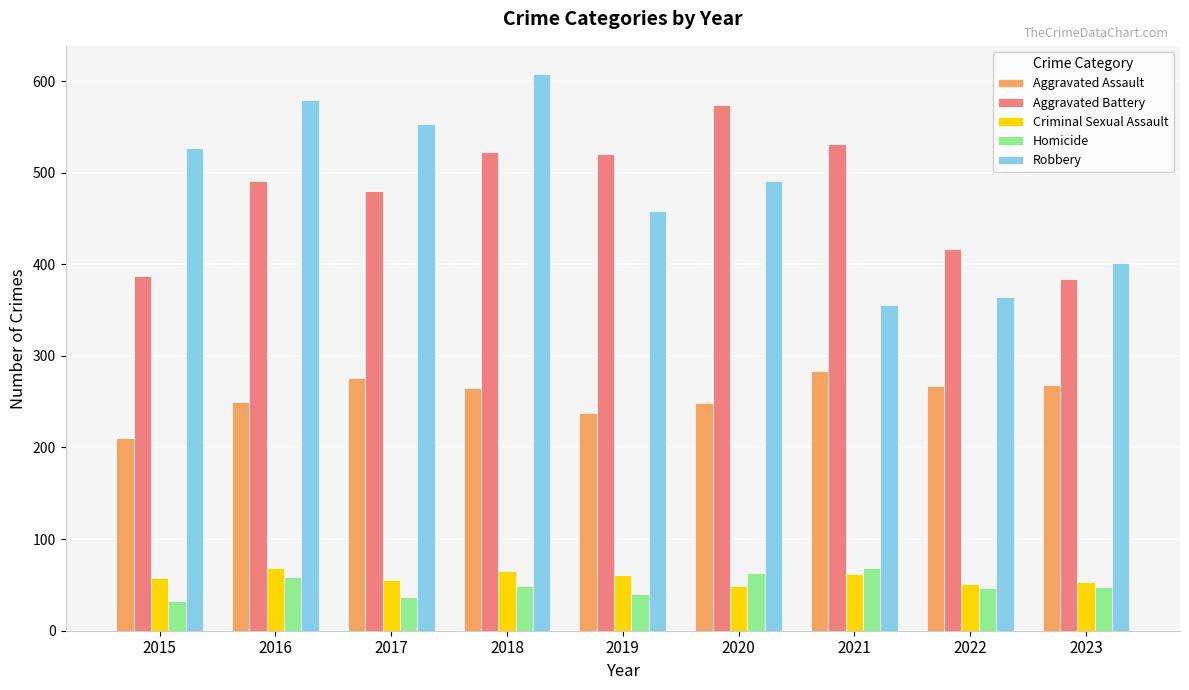

The value of Aggravated Battery at 2017 is 746. True or false?

False